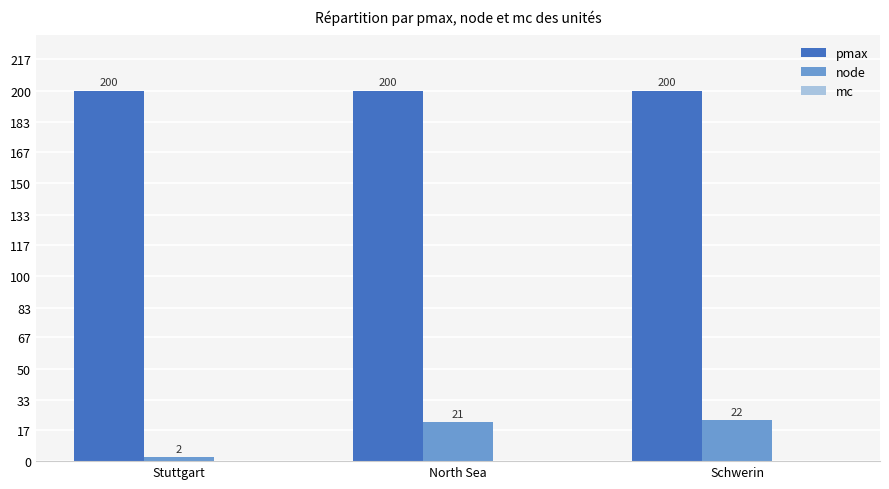

Which series has the largest total across all categories?

pmax